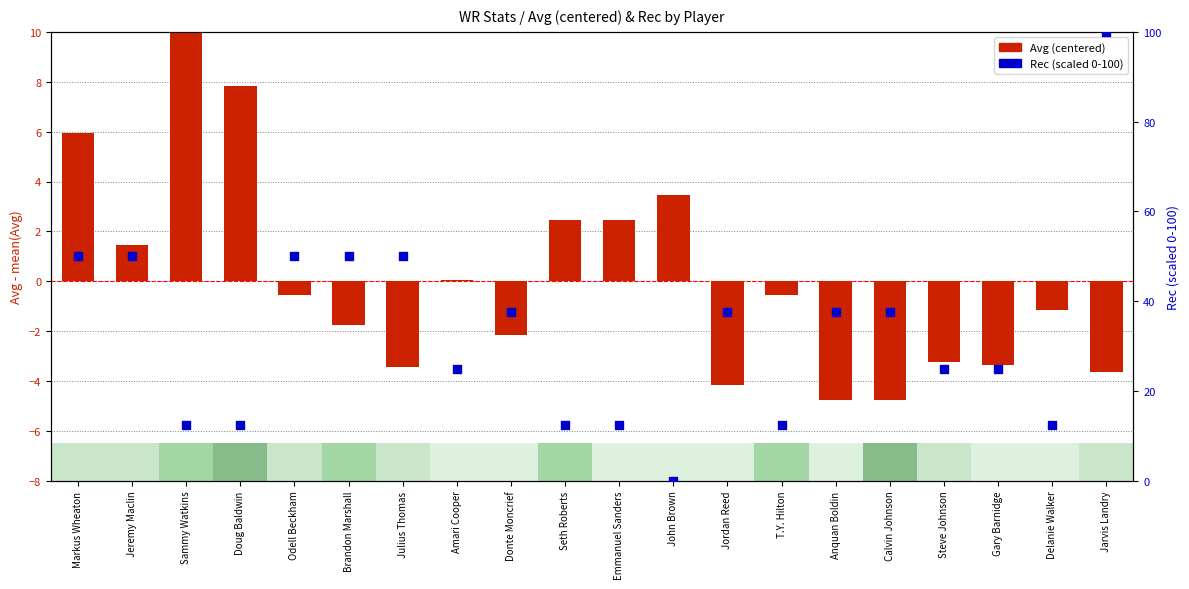

What is the total value across all series at Jeremy Maclin?

51.4